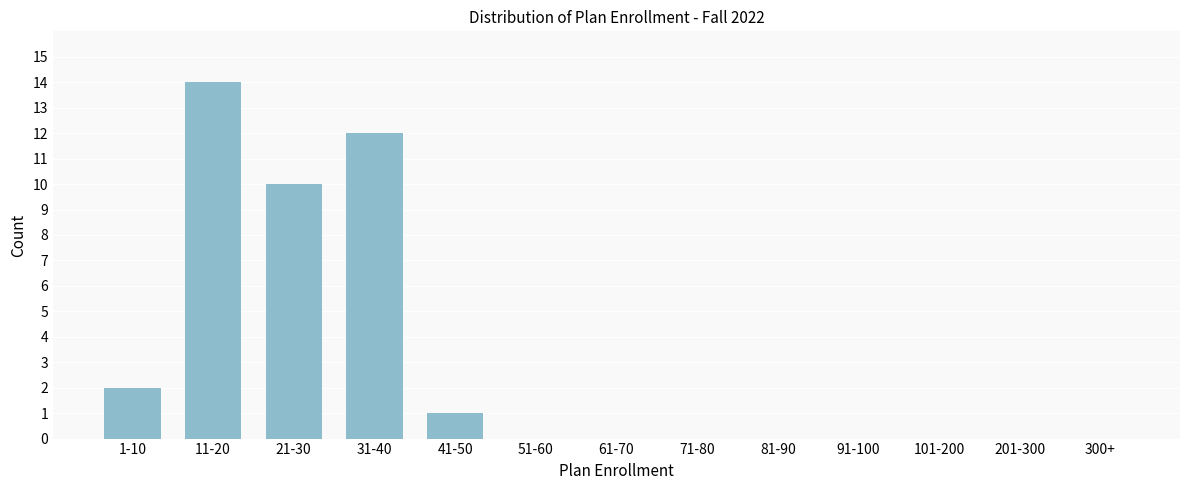

Reading left to right, list all the values displayed in this chart.

1-10=2	11-20=14	21-30=10	31-40=12	41-50=1	51-60=0	61-70=0	71-80=0	81-90=0	91-100=0	101-200=0	201-300=0	300+=0